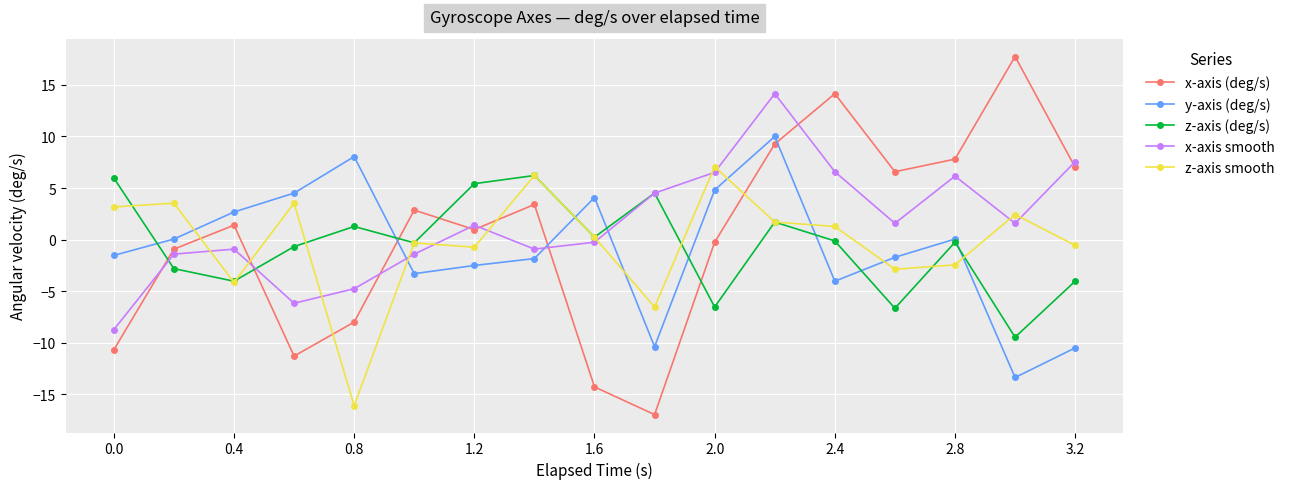

What is the lowest value of the x-axis smooth series?

-8.7